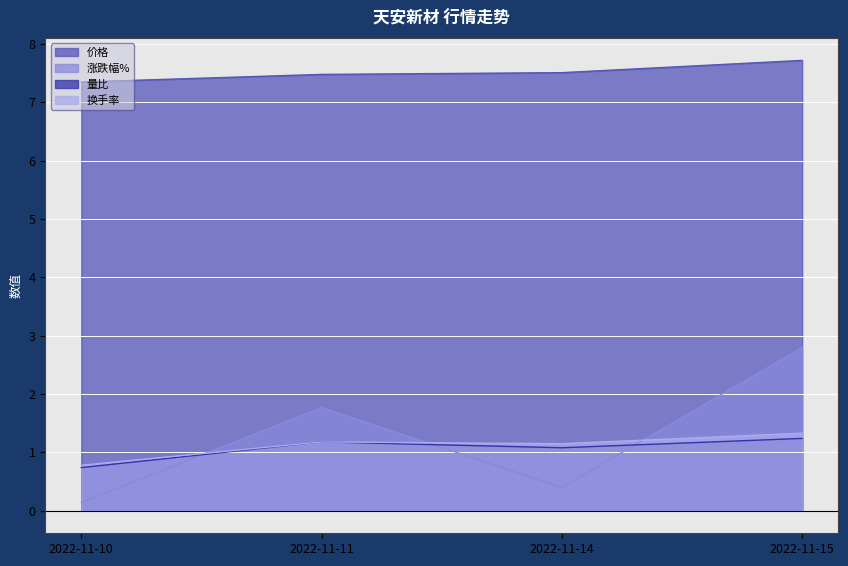

Reading left to right, extract all data points from this chart.

价格: 7.3	7.5	7.5	7.7
涨跌幅%: 0.1	1.8	0.4	2.8
量比: 0.7	1.2	1.1	1.2
换手率: 0.8	1.2	1.1	1.3